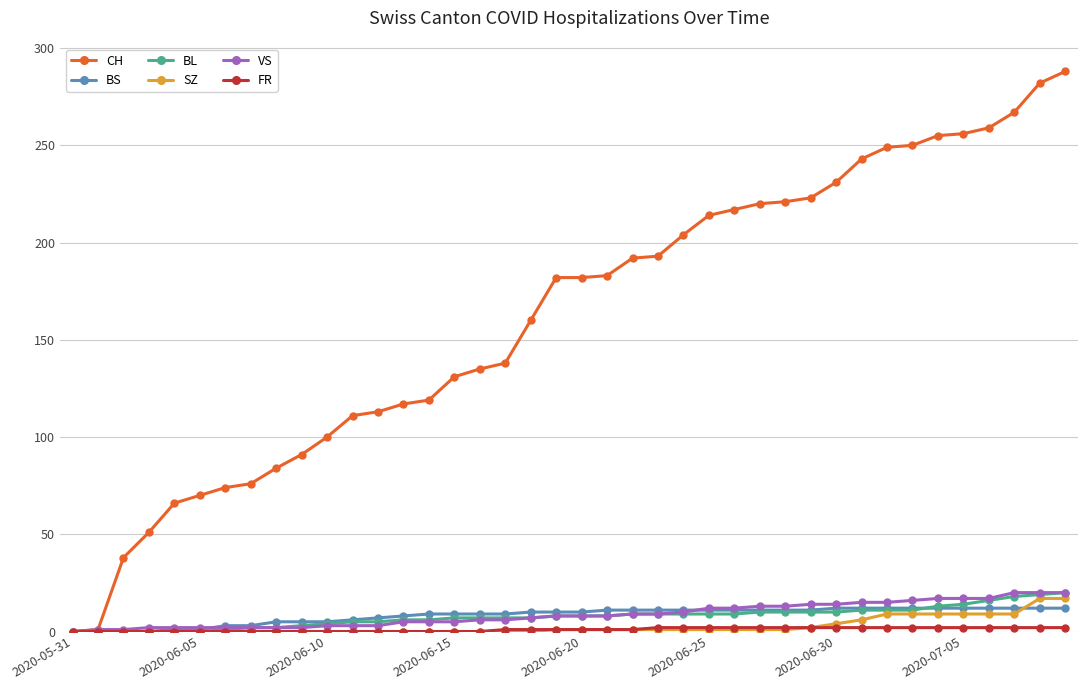

Which series has the largest total across all categories?

CH